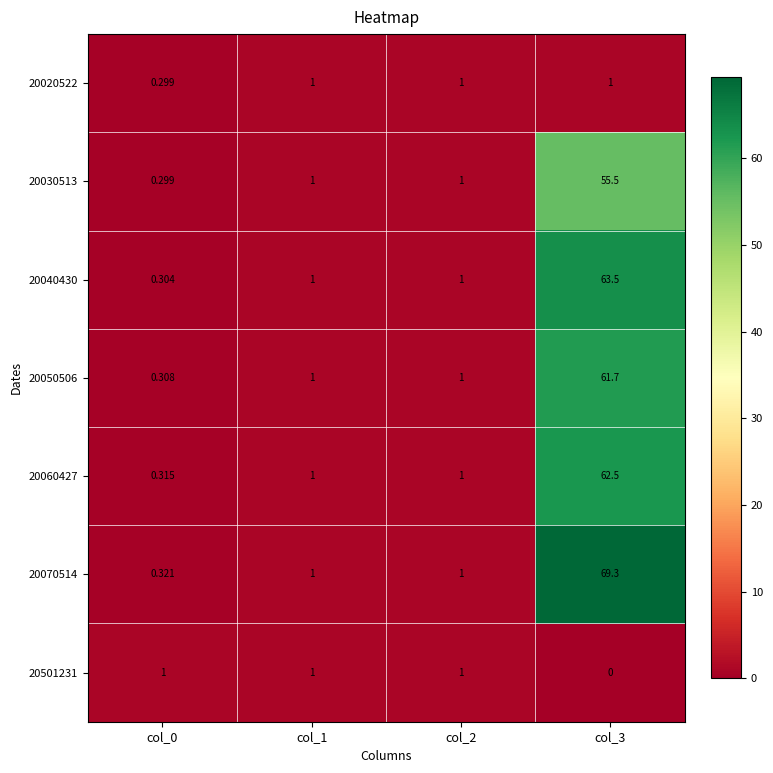

Is the value of 20020522 at col_1 greater than the value of 20070514 at col_3?

No